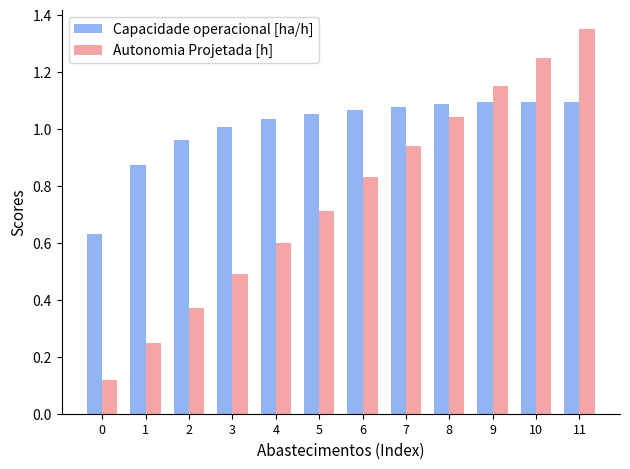

Which series has the largest total across all categories?

Capacidade operacional [ha/h]